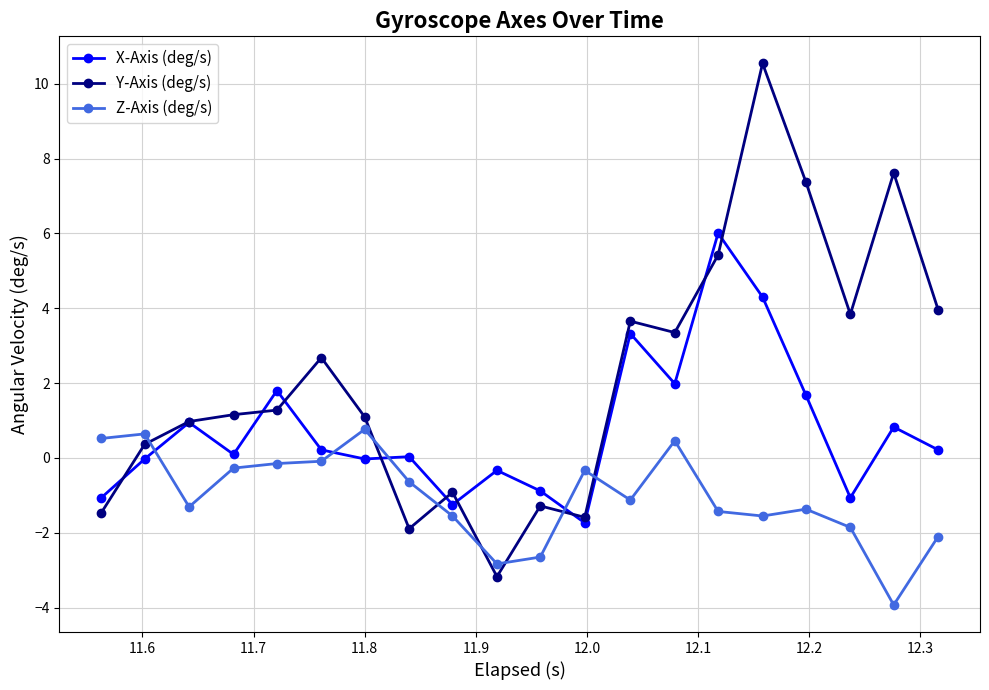

What is the value of the Z-Axis (deg/s) point at the 9th from the left?

-1.6